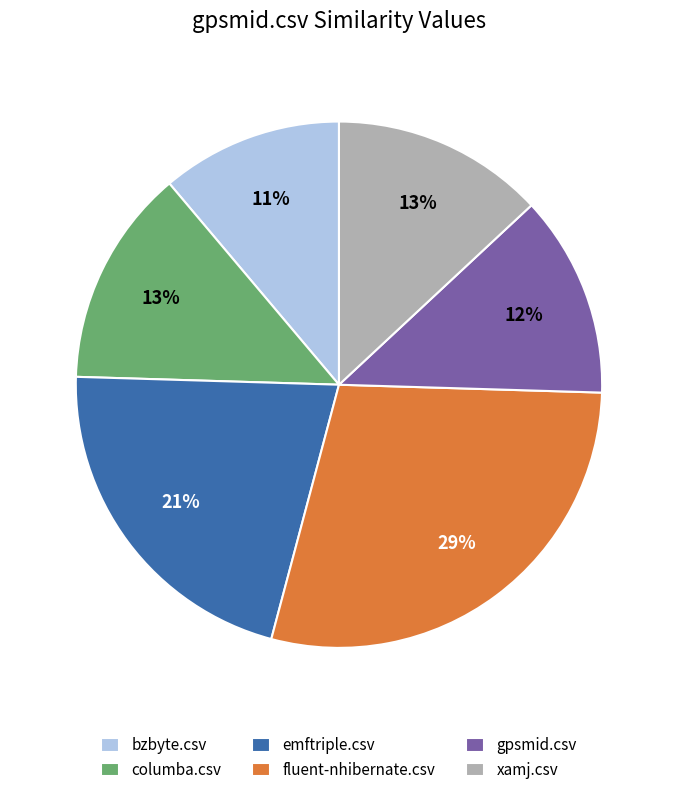

To the nearest percent, what percentage of the pie is emftriple.csv?

21%